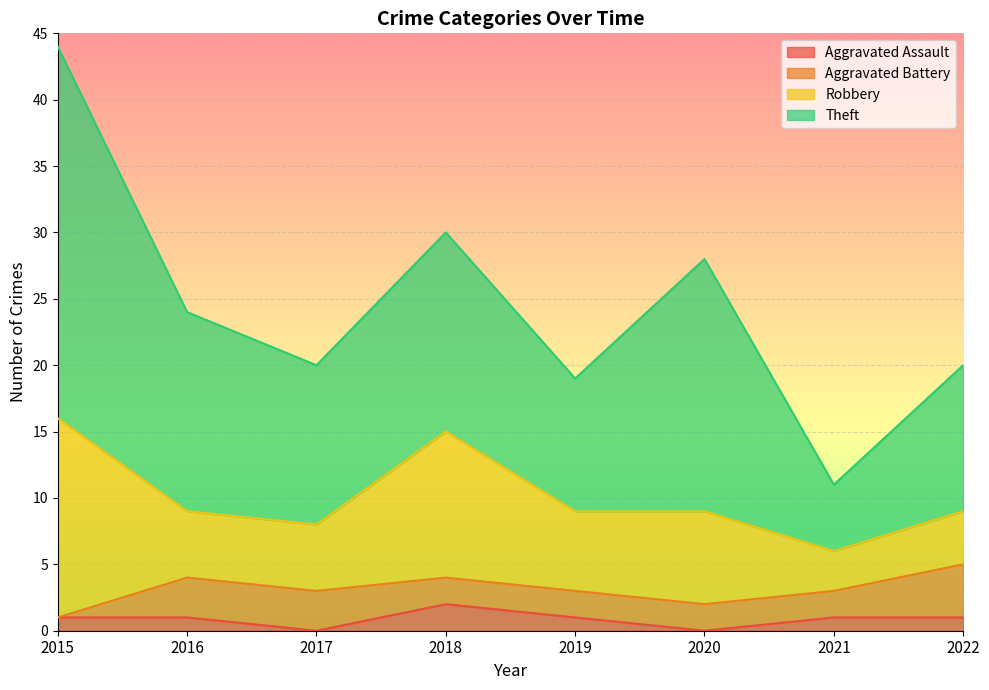

Where is the first local maximum for Aggravated Assault?

2018